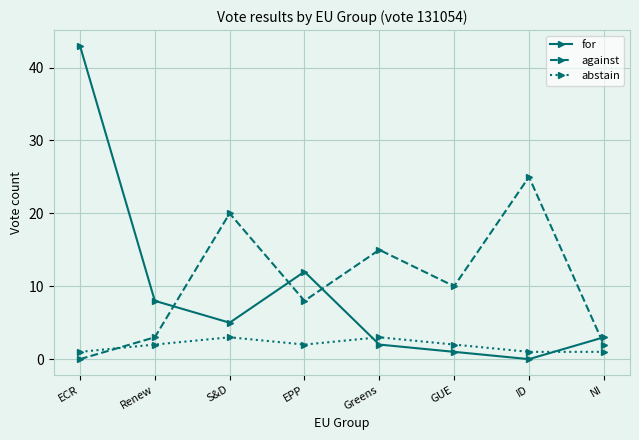

Where is the first local minimum for abstain?

EPP